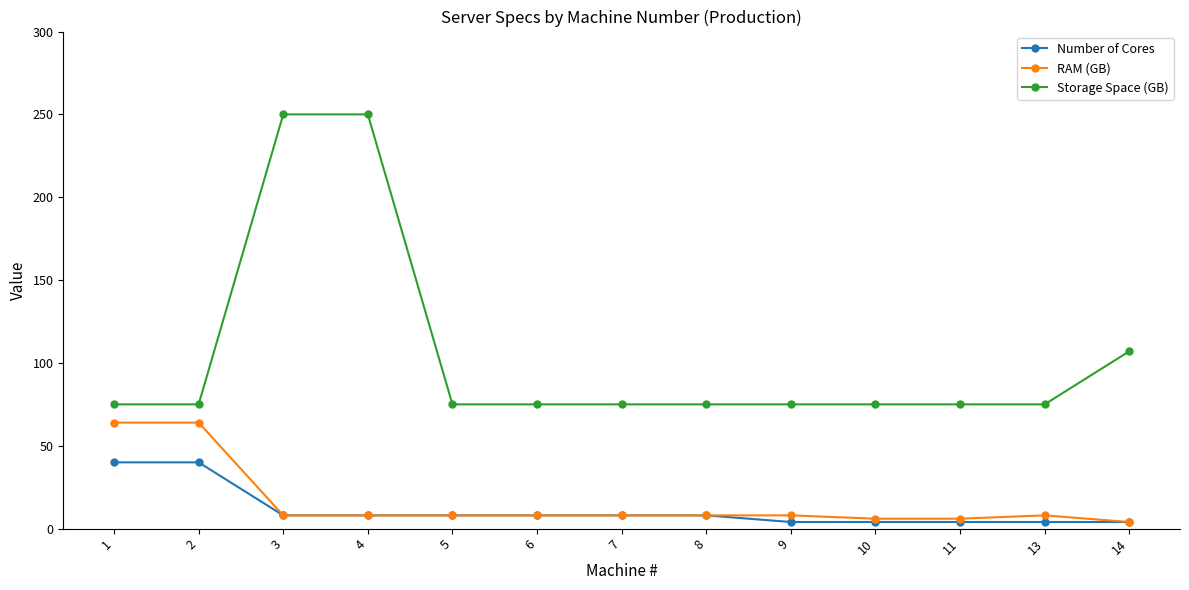

How many categories are shown in the chart?

13